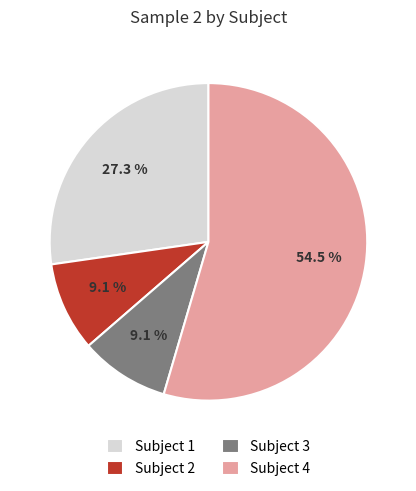

Is there any slice that represents more than half of the pie?

Yes